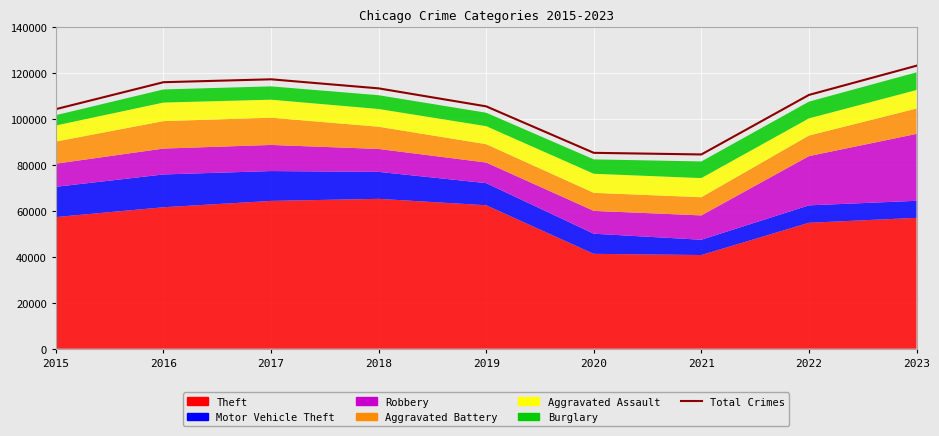

What is the minimum value shown in the chart?

84625